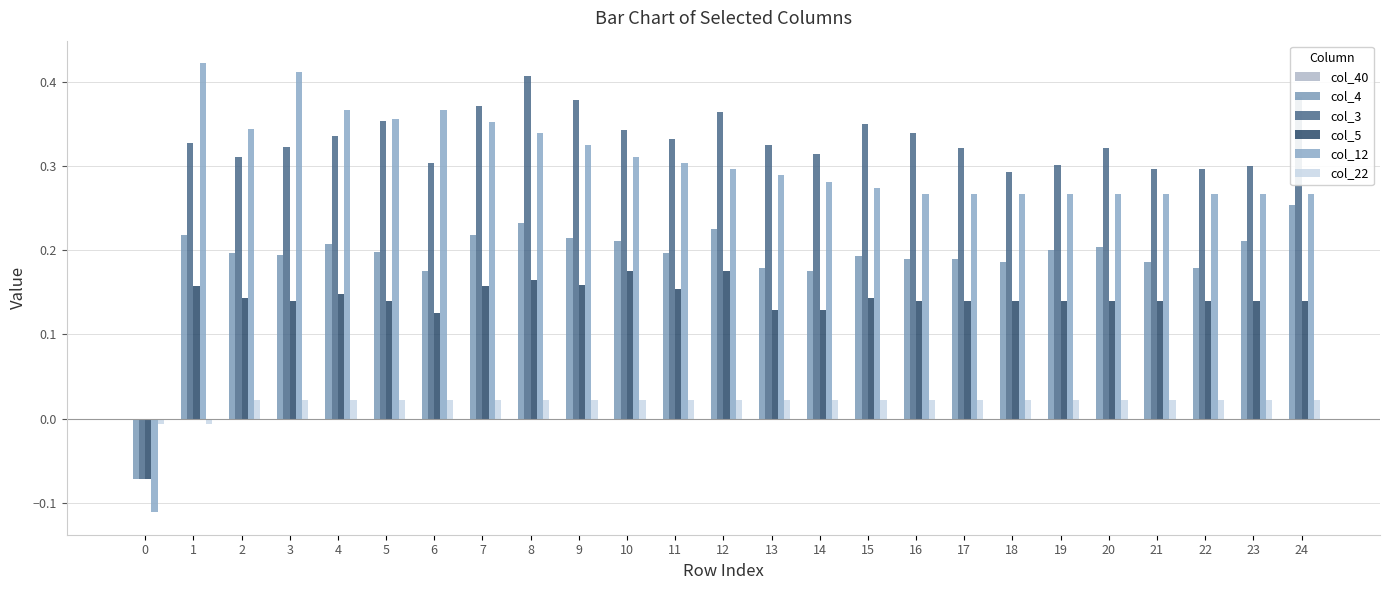

At which category is the sum across all series the highest?

8